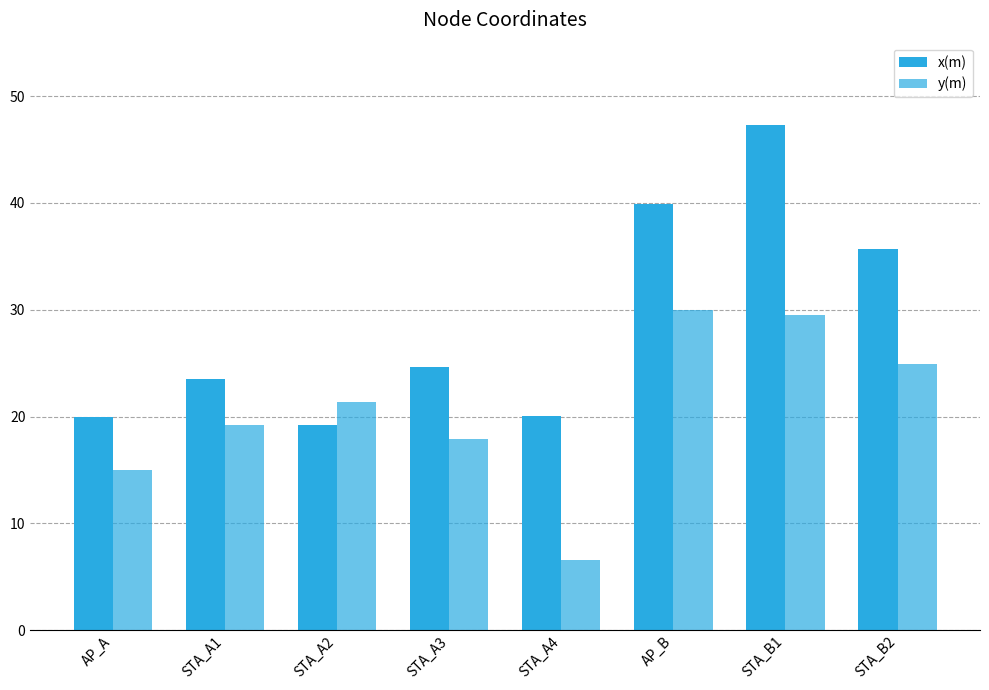

What is the difference between the maximum and minimum values in the y(m) series?

23.3